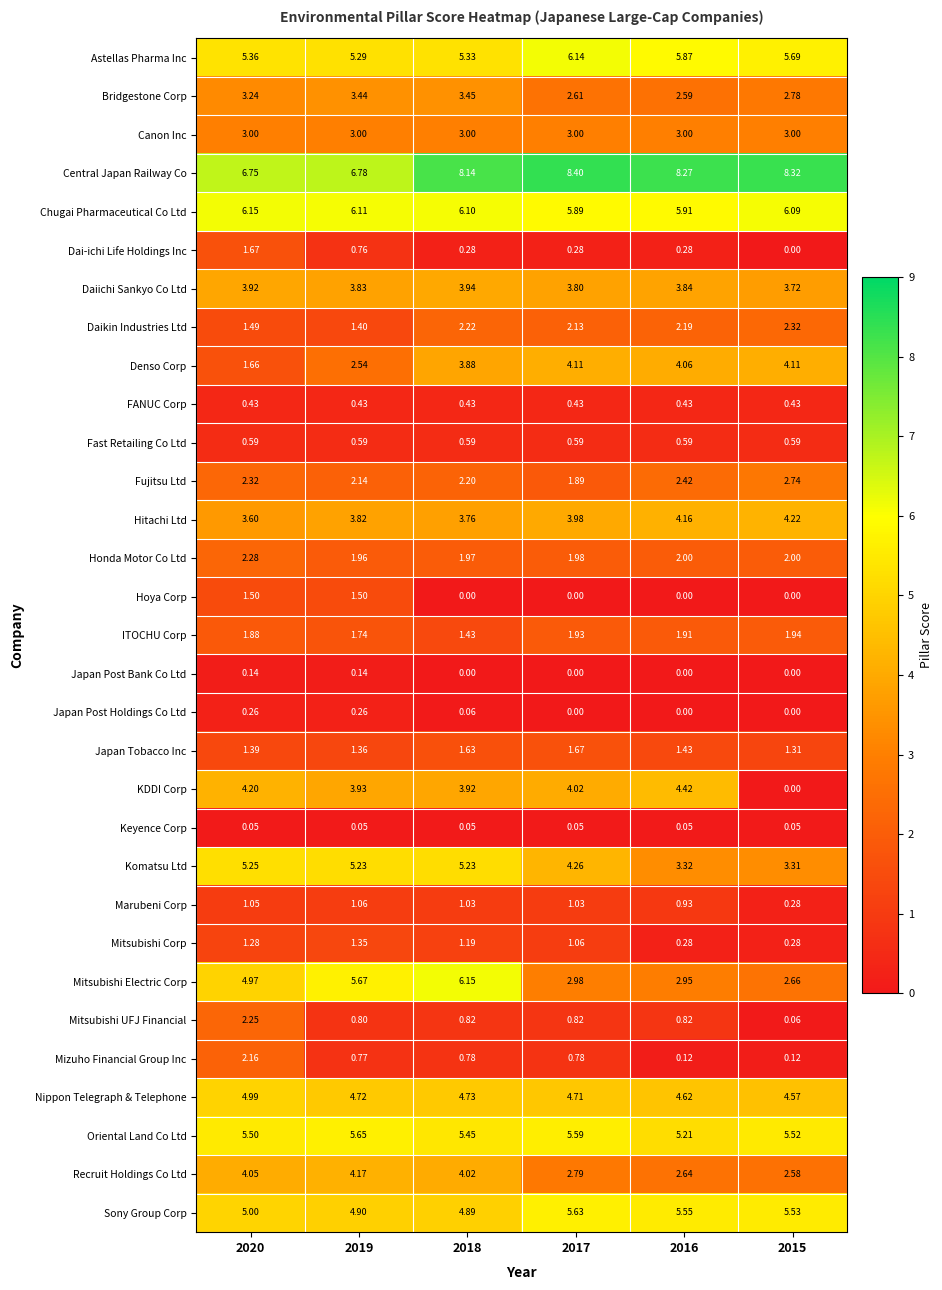

Which series changed the most between 2019 and 2018?

Hoya Corp